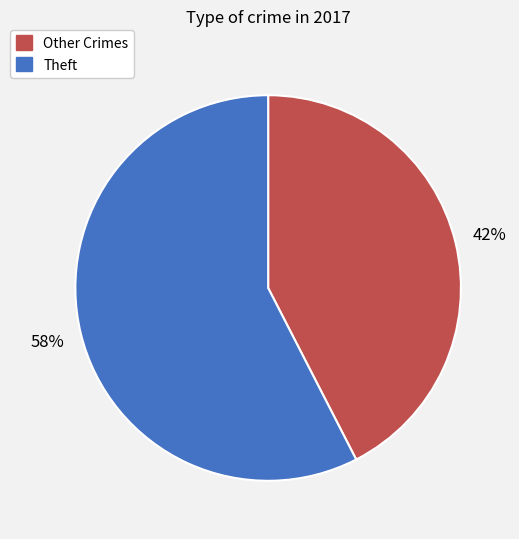

To the nearest percent, what is the average slice percentage?

50%